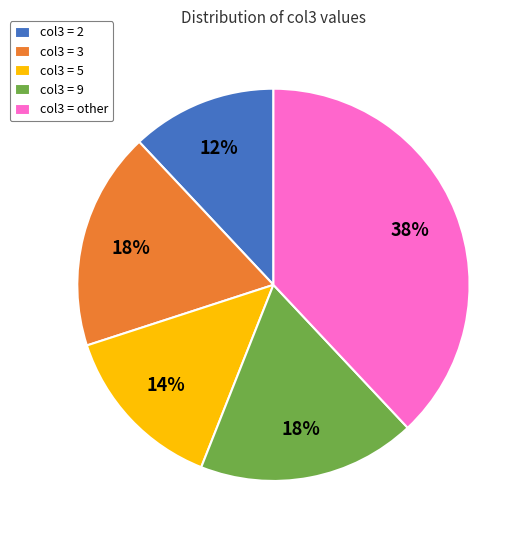

True or false: col3 = 2 accounts for 1% of the total.

False